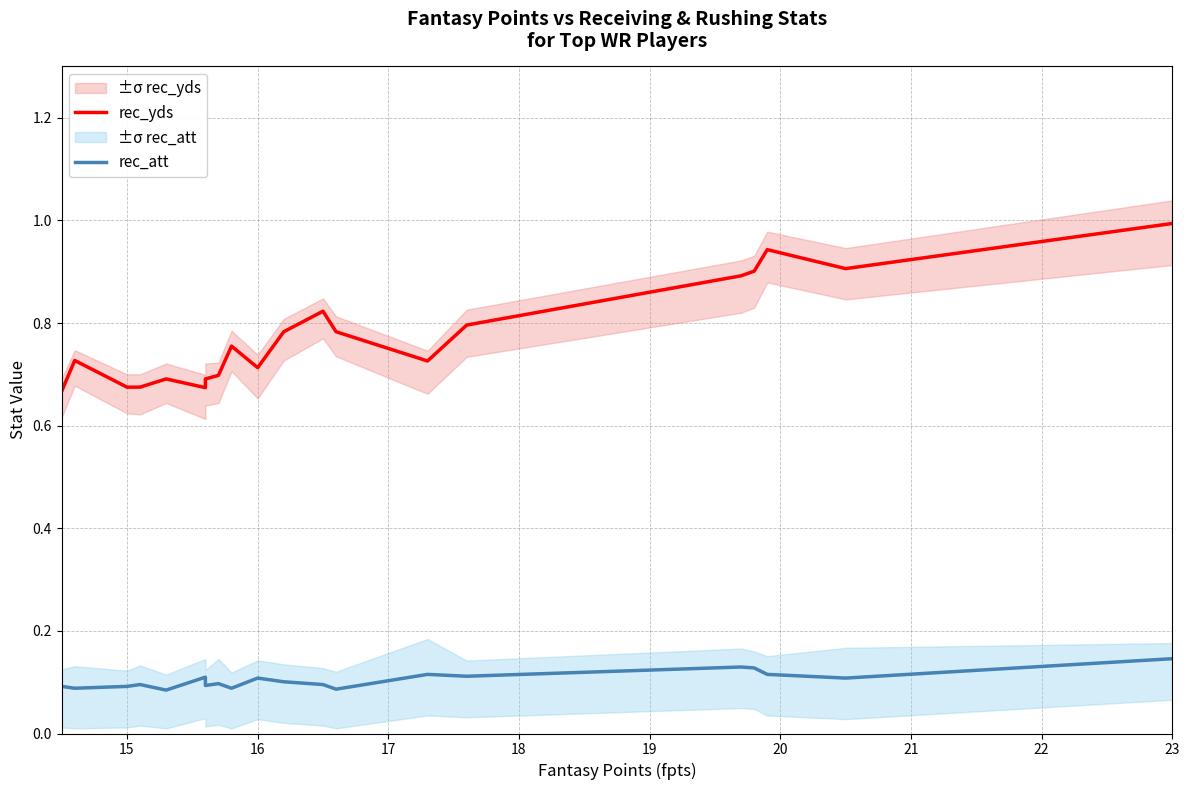

Rank the series by their maximum value, from highest to lowest.

rec_yds, rec_att